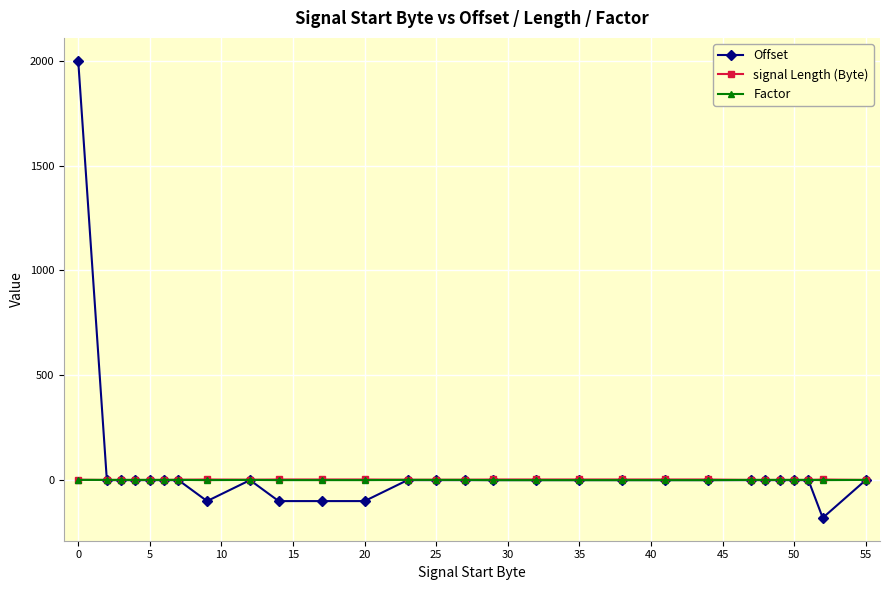

What are all the series names shown in the legend?

Offset, signal Length (Byte), Factor